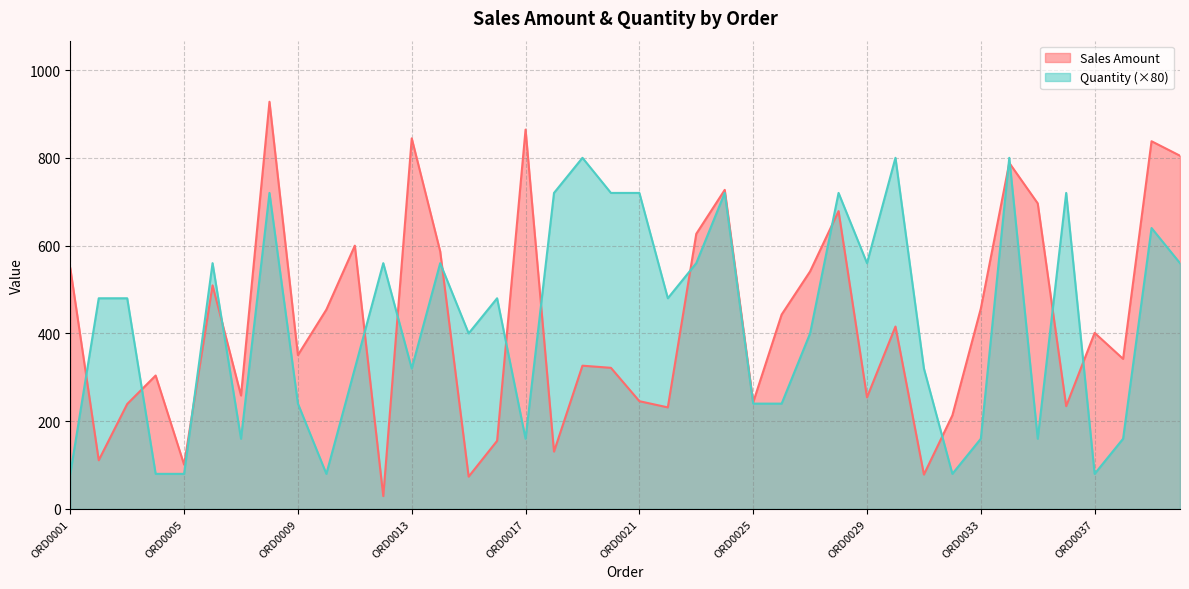

What is the sum of the Sales Amount values at ORD0015 and ORD0009?

424.3